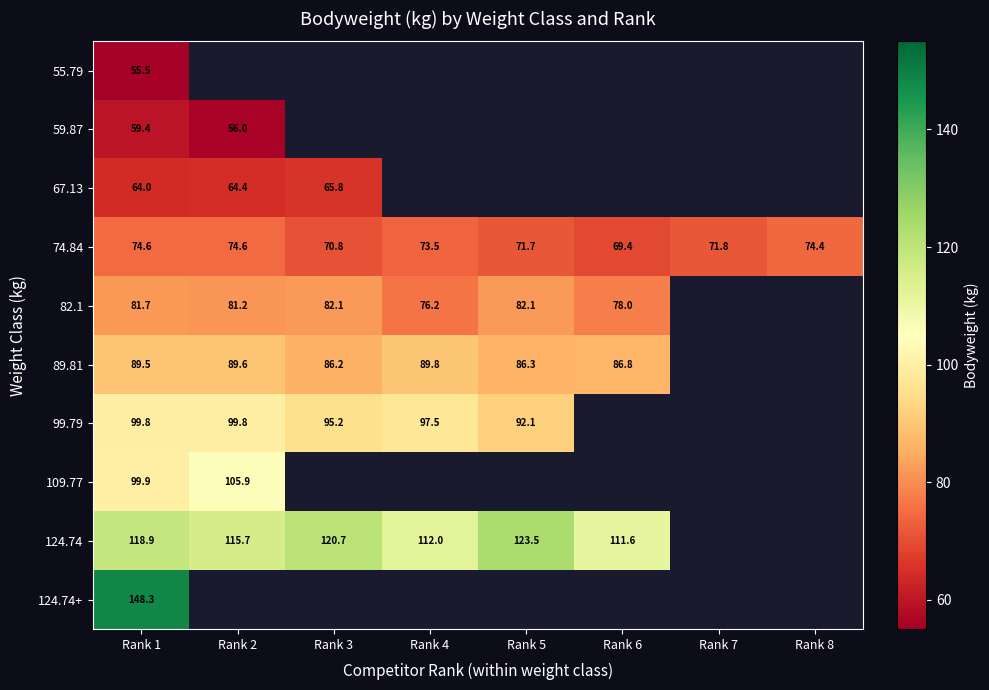

Rank the series by their average value, from lowest to highest.

55.79, 59.87, 67.13, 74.84, 82.1, 89.81, 99.79, 109.77, 124.74, 124.74+